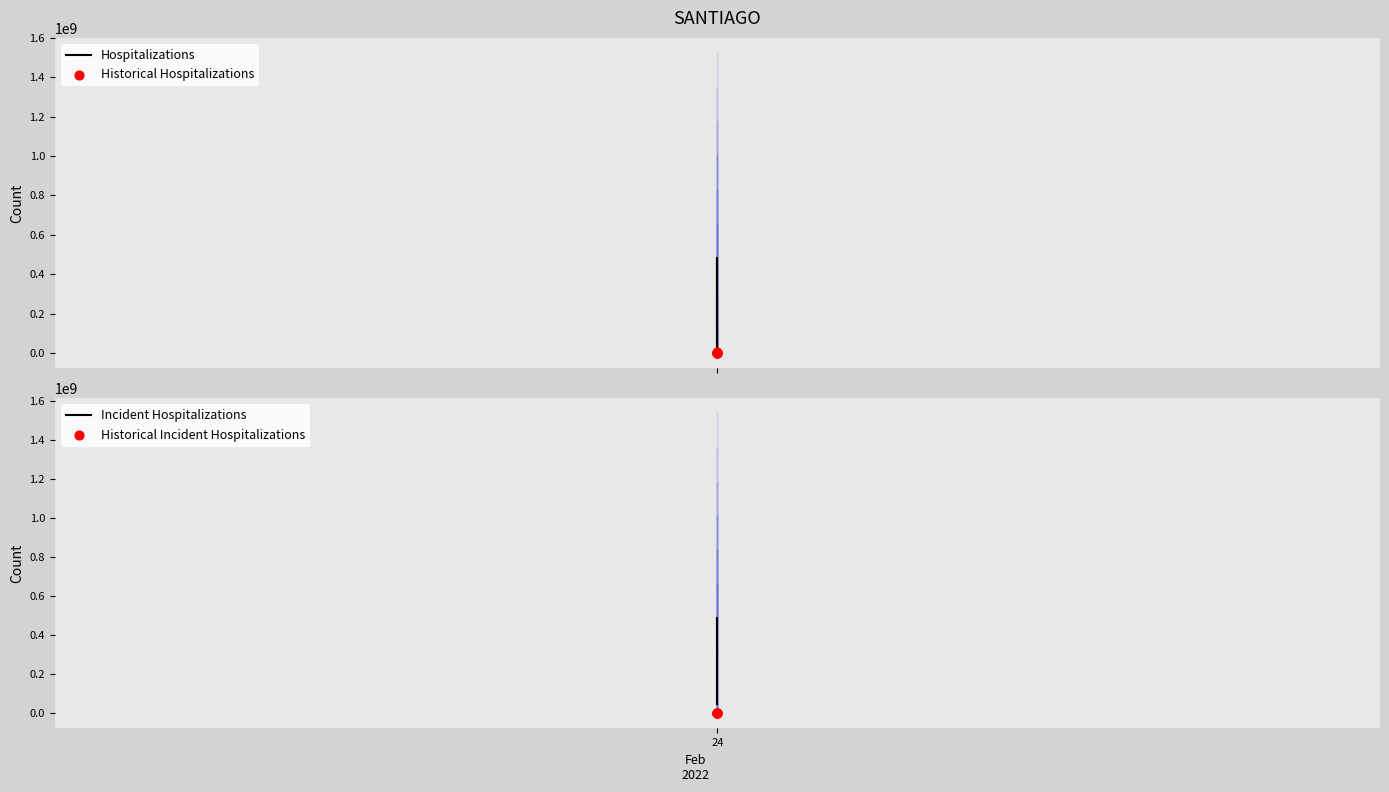

Which series contains the lowest Y value?

Historical Incident Hospitalizations